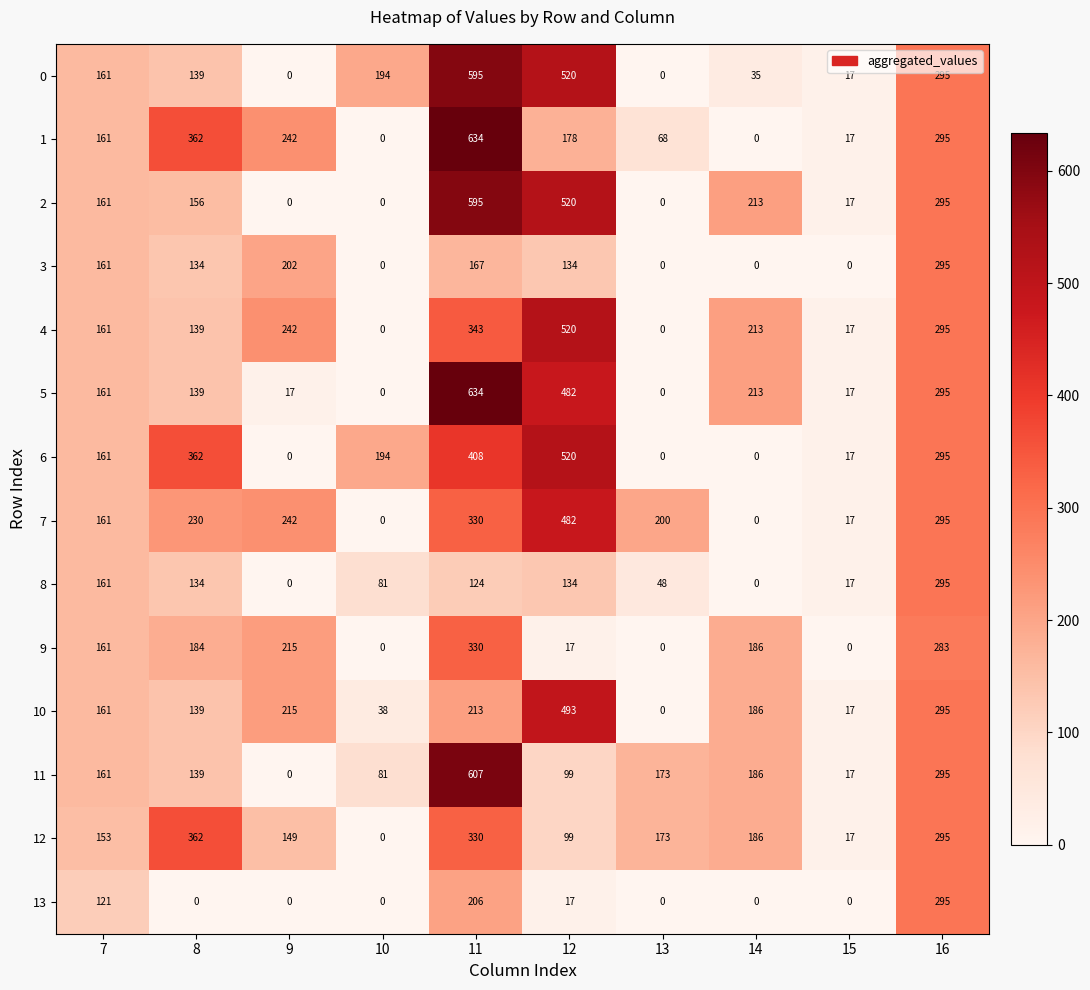

What is the difference between the highest and lowest values at 11?

510